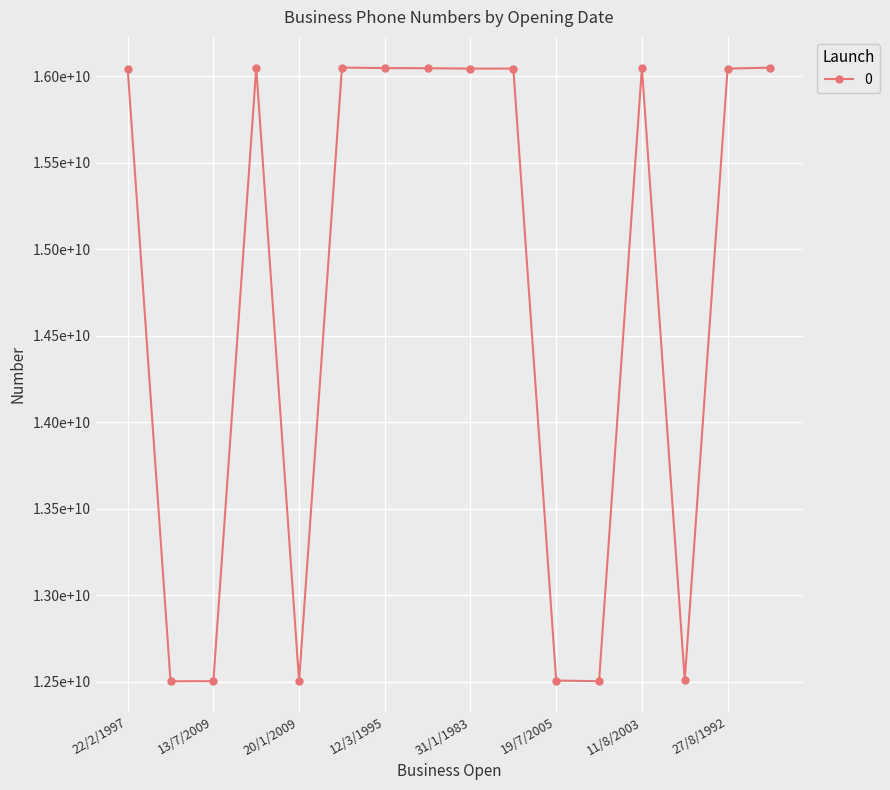

Which category has the highest value across all series?

8/10/1991